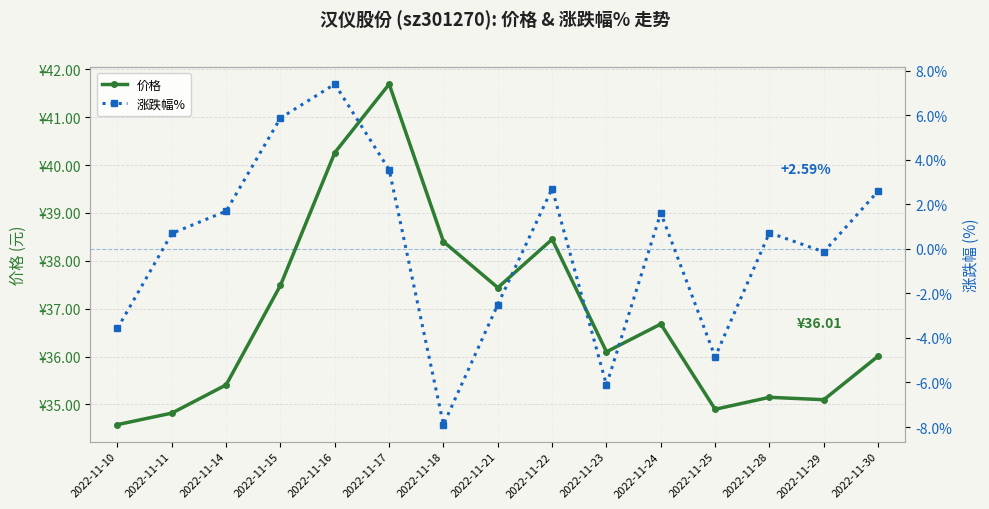

How many series are shown in this chart?

2